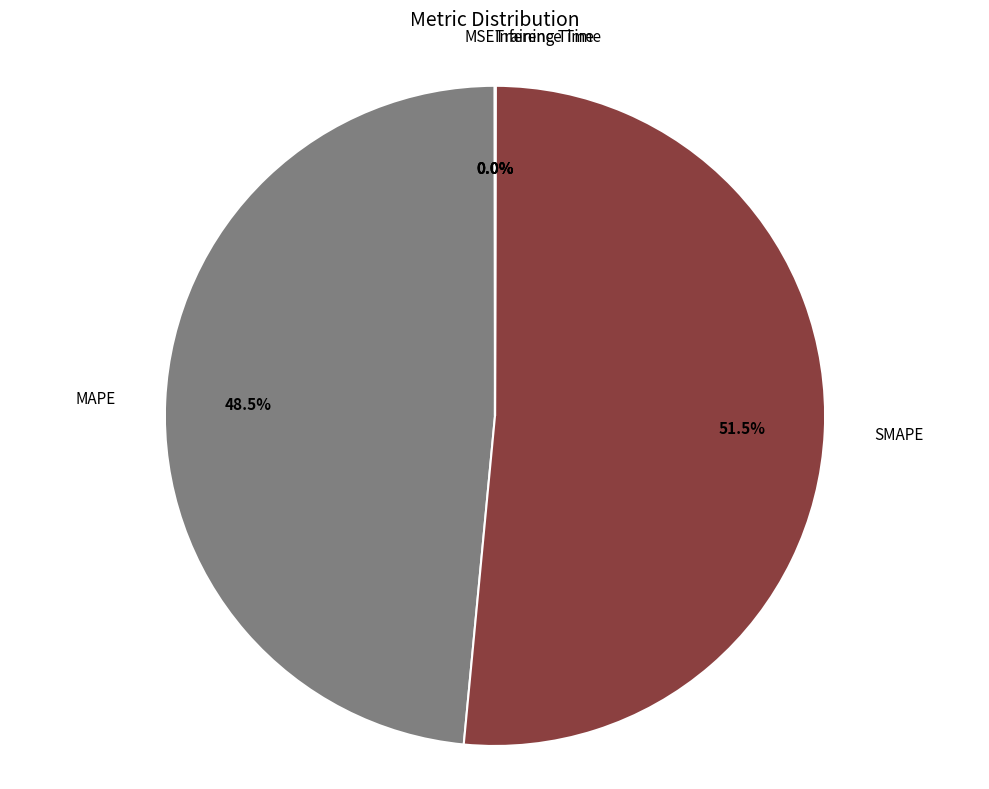

What portion of the pie excludes MAPE?

51.5%